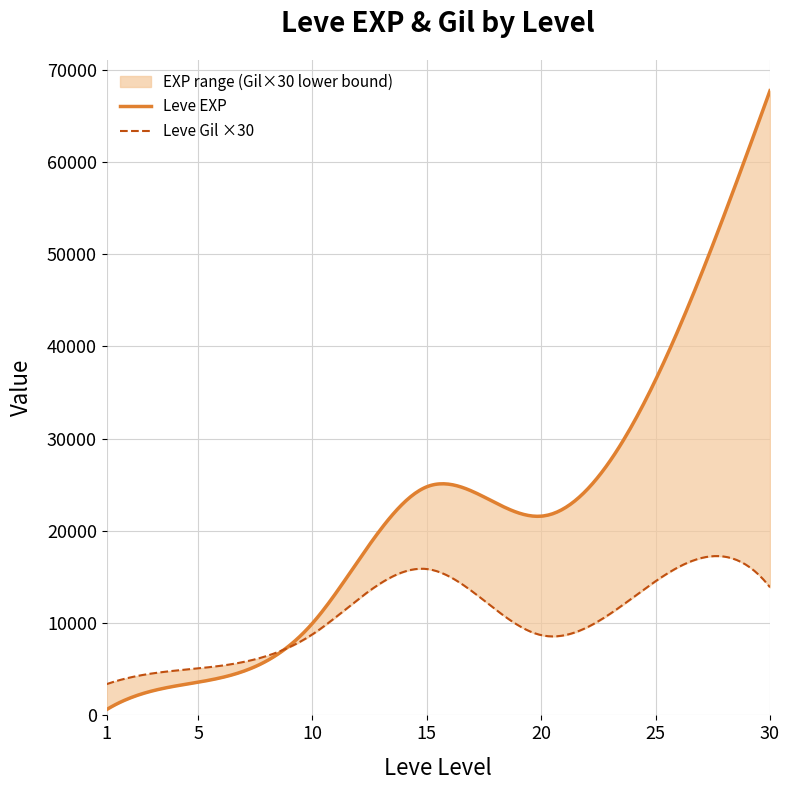

True or false: Leve Gil and Leve EXP cross at least once.

False